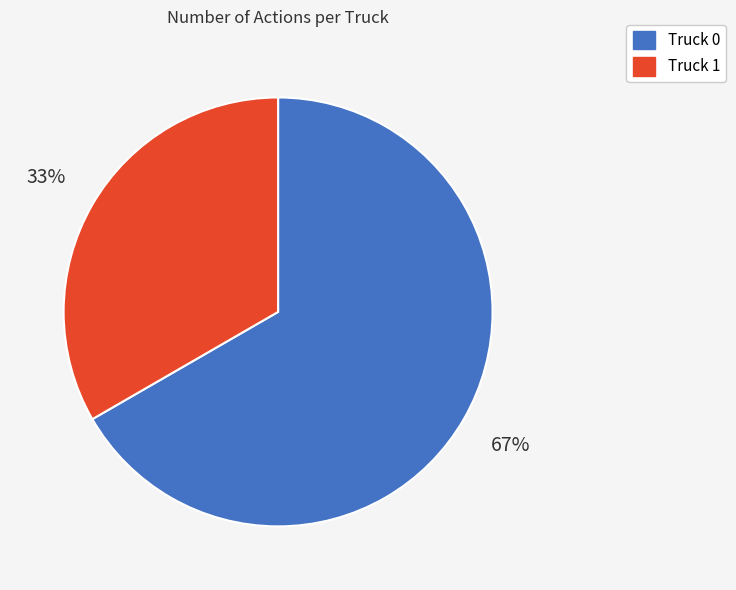

Is it true that Truck 0 is 67% of the pie?

True